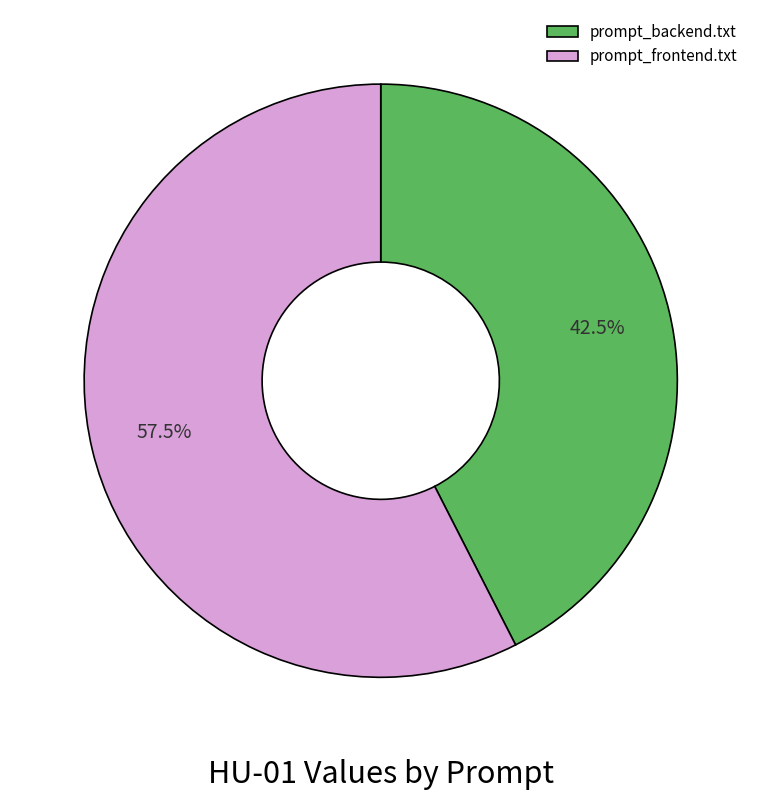

Does any single category account for the majority?

Yes